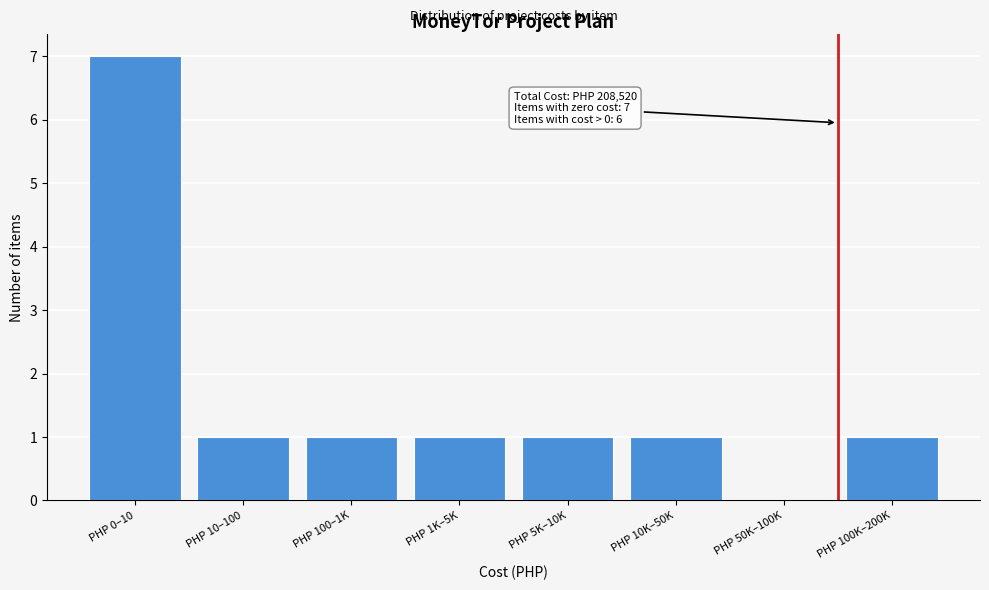

Reading left to right, extract all data points from this chart.

PHP 0–10=7	PHP 10–100=1	PHP 100–1K=1	PHP 1K–5K=1	PHP 5K–10K=1	PHP 10K–50K=1	PHP 50K–100K=0	PHP 100K–200K=1